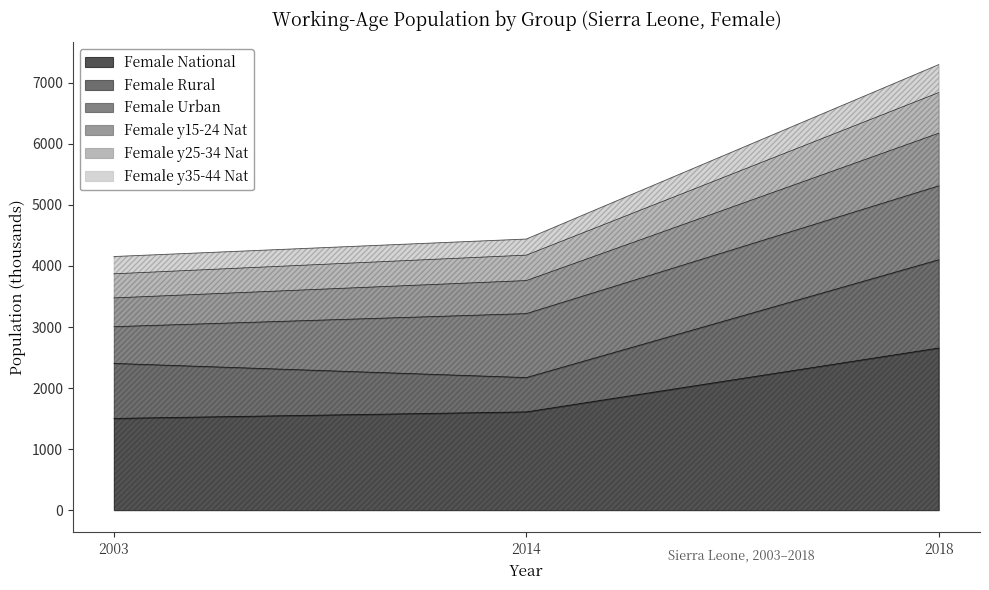

The value of Female National at 2018 is 2656.3. True or false?

True